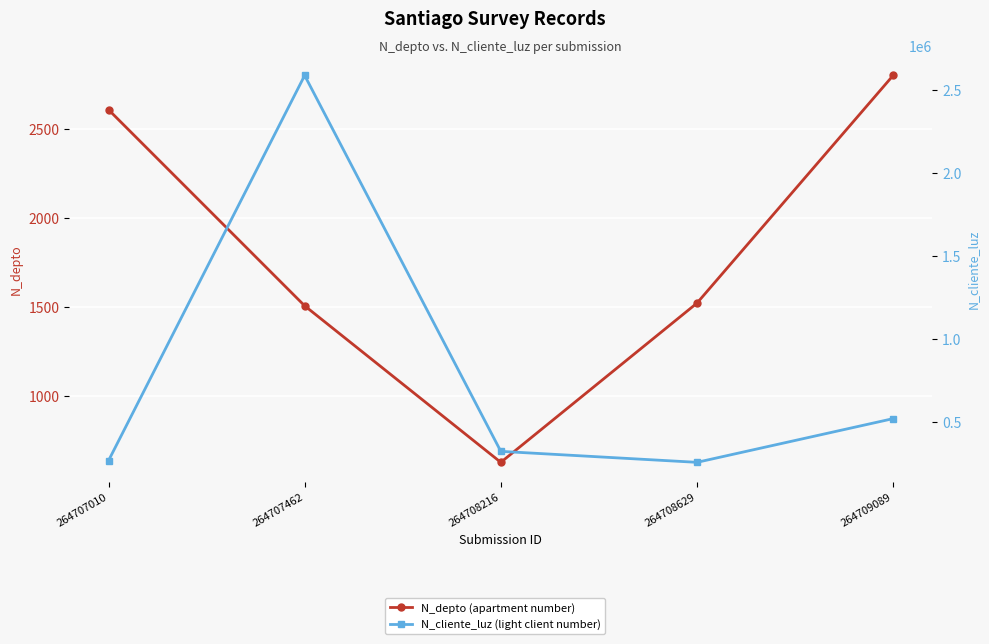

Is it true that N_cliente_luz (light client number) equals 402793 at 264707010?

False